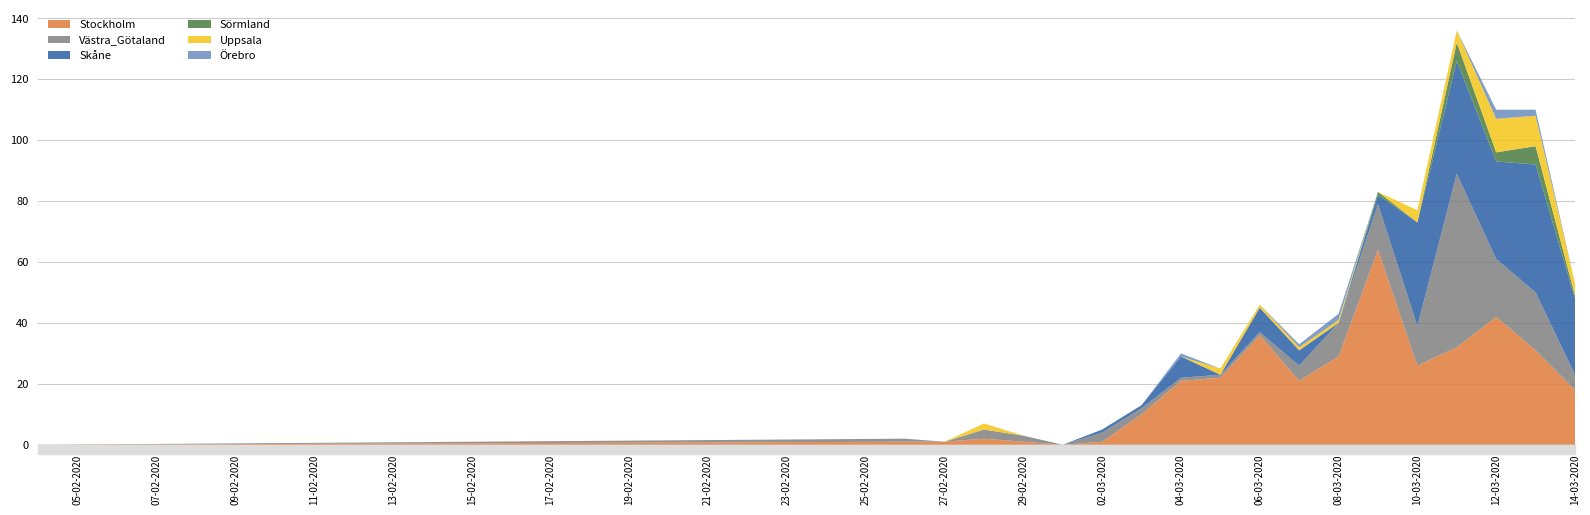

Reading left to right, extract all data points from this chart.

Stockholm: 2020-02-04=0	2020-02-26=1	2020-02-27=1	2020-02-28=2	2020-02-29=1	2020-03-01=0	2020-03-02=1	2020-03-03=10	2020-03-04=21	2020-03-05=22	2020-03-06=36	2020-03-07=21	2020-03-08=29	2020-03-09=64	2020-03-10=26	2020-03-11=32	2020-03-12=42	2020-03-13=31	2020-03-14=18
Västra_Götaland: 2020-02-04=0	2020-02-26=1	2020-02-27=0	2020-02-28=3	2020-02-29=2	2020-03-01=0	2020-03-02=3	2020-03-03=2	2020-03-04=1	2020-03-05=1	2020-03-06=1	2020-03-07=5	2020-03-08=11	2020-03-09=15	2020-03-10=13	2020-03-11=57	2020-03-12=19	2020-03-13=19	2020-03-14=5
Skåne: 2020-02-04=0	2020-02-26=0	2020-02-27=0	2020-02-28=0	2020-02-29=0	2020-03-01=0	2020-03-02=1	2020-03-03=1	2020-03-04=7	2020-03-05=0	2020-03-06=8	2020-03-07=5	2020-03-08=0	2020-03-09=3	2020-03-10=34	2020-03-11=37	2020-03-12=32	2020-03-13=42	2020-03-14=25
Sörmland: 2020-02-04=0	2020-02-26=0	2020-02-27=0	2020-02-28=0	2020-02-29=0	2020-03-01=0	2020-03-02=0	2020-03-03=0	2020-03-04=0	2020-03-05=0	2020-03-06=0	2020-03-07=0	2020-03-08=0	2020-03-09=1	2020-03-10=0	2020-03-11=6	2020-03-12=3	2020-03-13=6	2020-03-14=1
Uppsala: 2020-02-04=0	2020-02-26=0	2020-02-27=0	2020-02-28=2	2020-02-29=0	2020-03-01=0	2020-03-02=0	2020-03-03=0	2020-03-04=0	2020-03-05=2	2020-03-06=1	2020-03-07=1	2020-03-08=1	2020-03-09=0	2020-03-10=4	2020-03-11=4	2020-03-12=11	2020-03-13=10	2020-03-14=4
Örebro: 2020-02-04=0	2020-02-26=0	2020-02-27=0	2020-02-28=0	2020-02-29=0	2020-03-01=0	2020-03-02=0	2020-03-03=0	2020-03-04=1	2020-03-05=0	2020-03-06=0	2020-03-07=1	2020-03-08=2	2020-03-09=0	2020-03-10=0	2020-03-11=0	2020-03-12=3	2020-03-13=2	2020-03-14=0